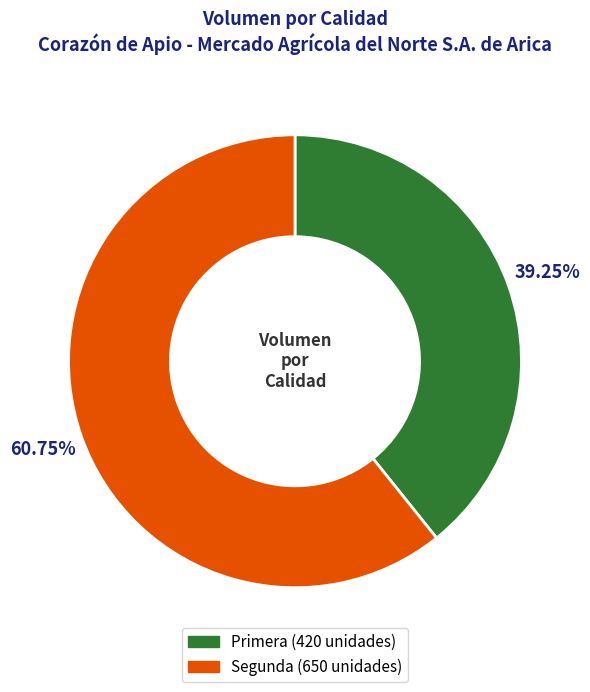

Is there a majority slice in this chart?

Yes